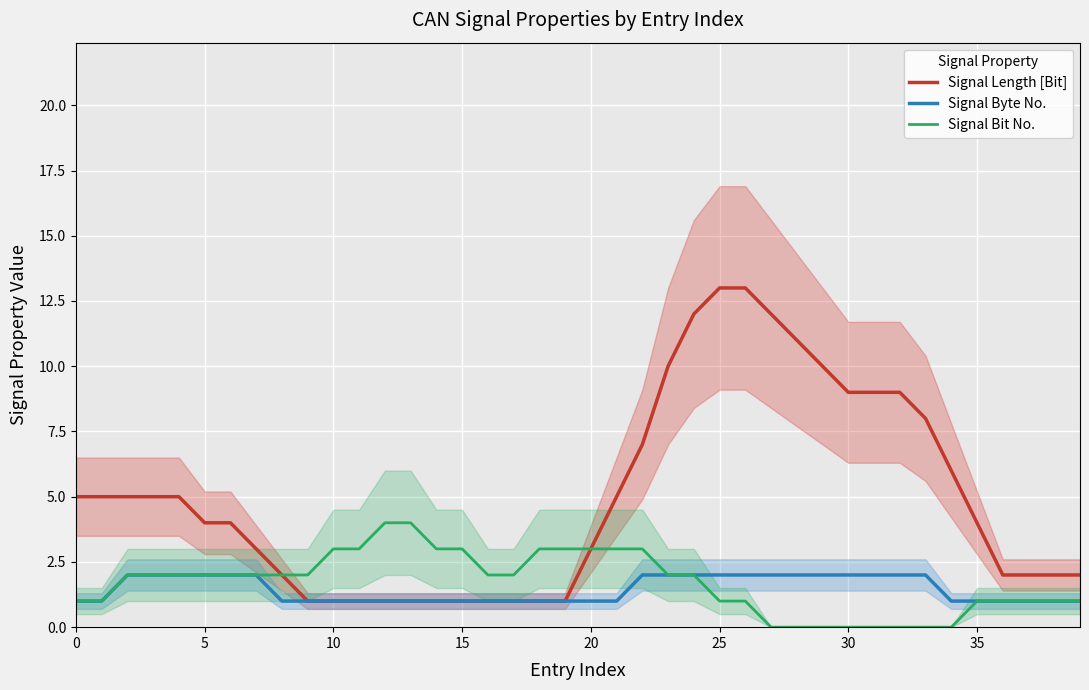

Which series has the largest range (max minus min)?

Signal Length [Bit]